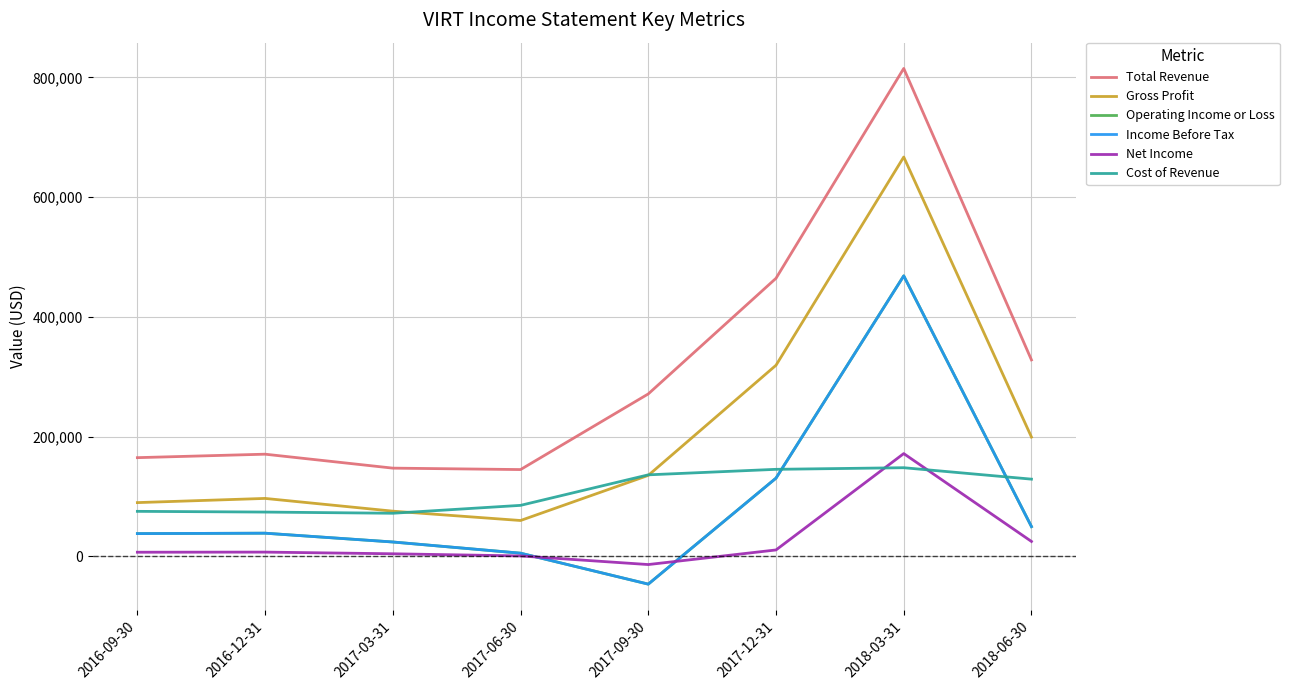

Count the number of categories in the chart.

8